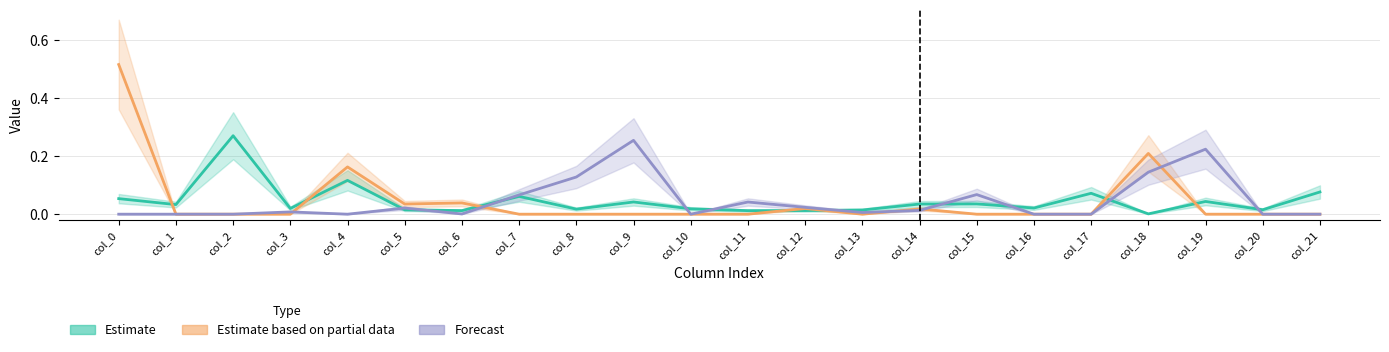

True or false: Forecast and Estimate intersect in this chart.

True